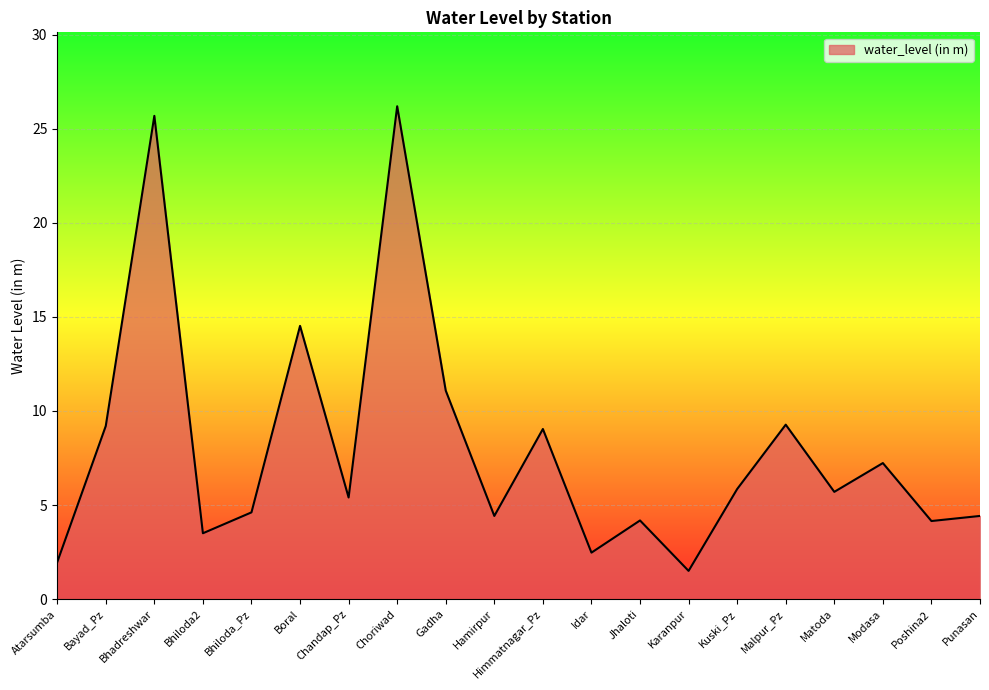

At which label is the value closest to 13?

Boral